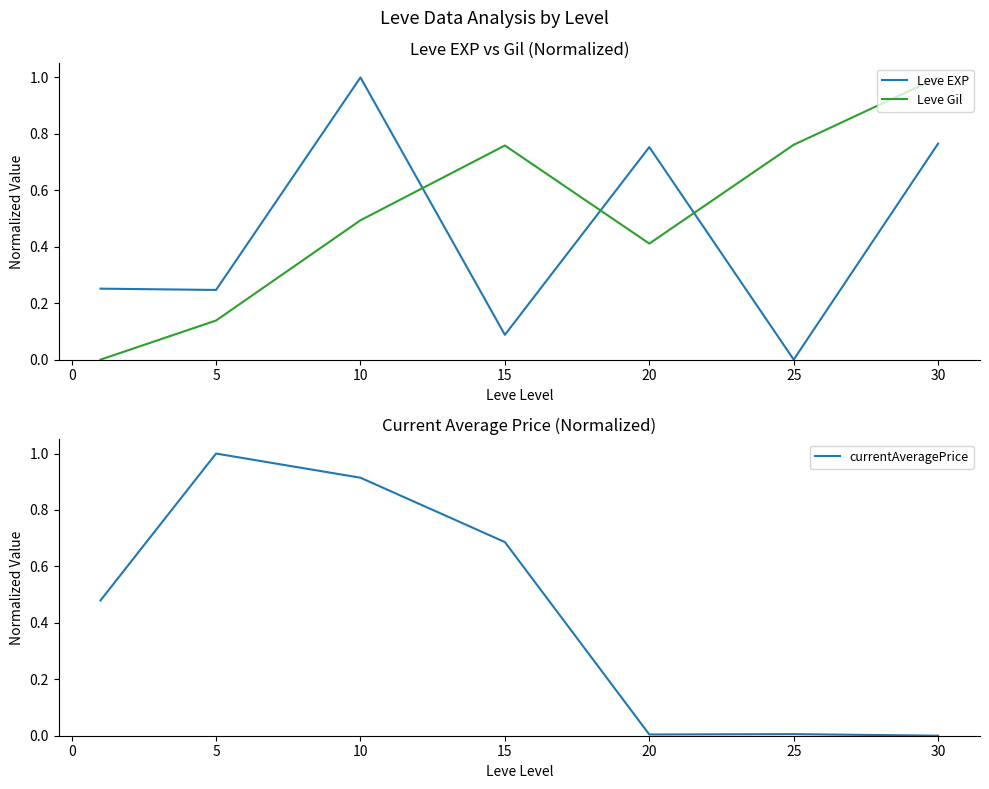

At which label does Leve Gil reach its peak?

30